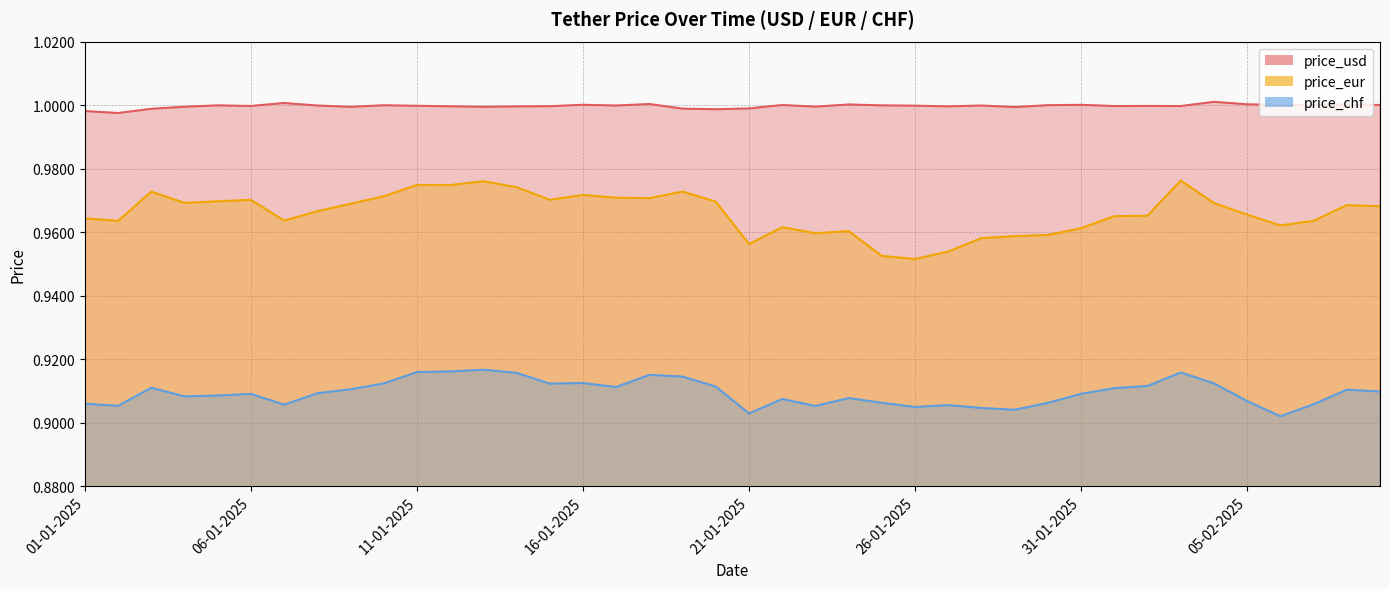

Is the value of price_eur at 15-01-2025 greater than the value of price_usd at 03-01-2025?

No